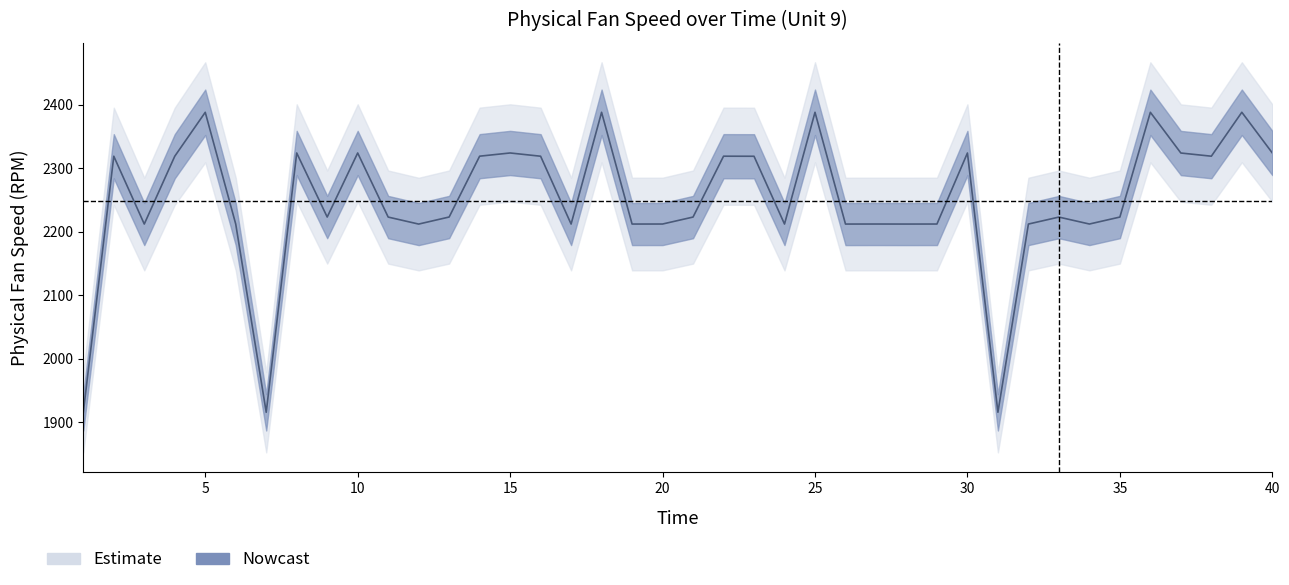

Read the value at 39.

2388.1